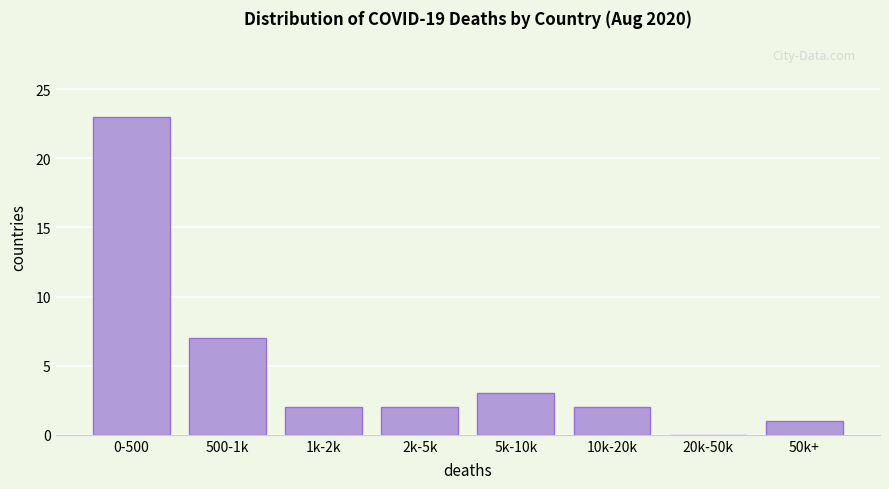

Reading right to left, list all the values displayed in this chart.

50k+=1	20k-50k=0	10k-20k=2	5k-10k=3	2k-5k=2	1k-2k=2	500-1k=7	0-500=23